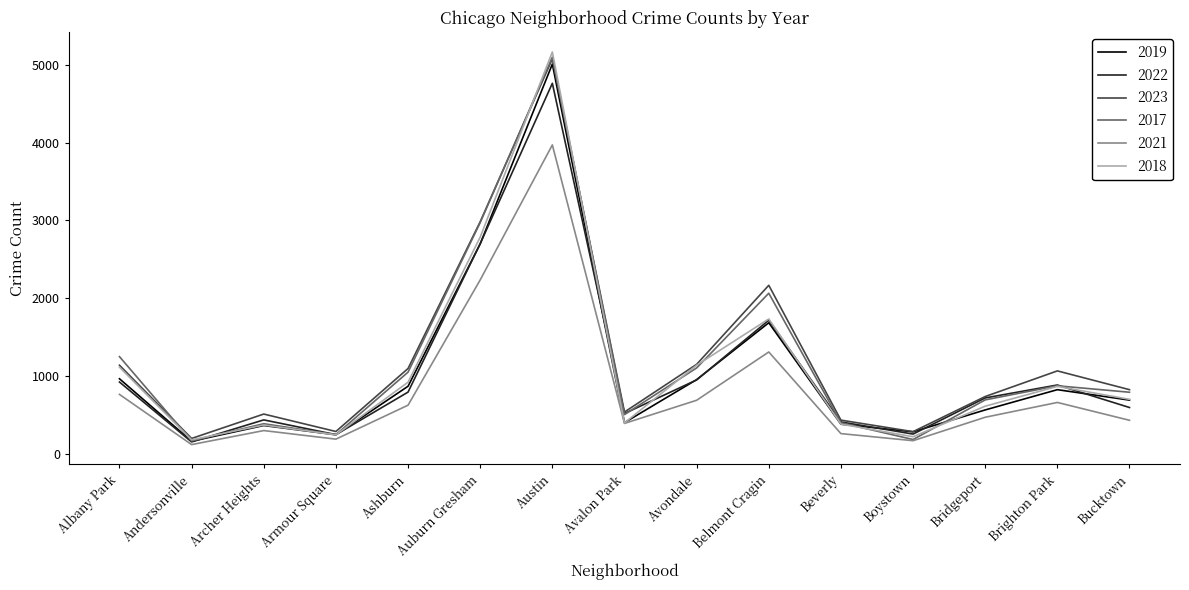

The value of 2023 at Bucktown is 1344. True or false?

False